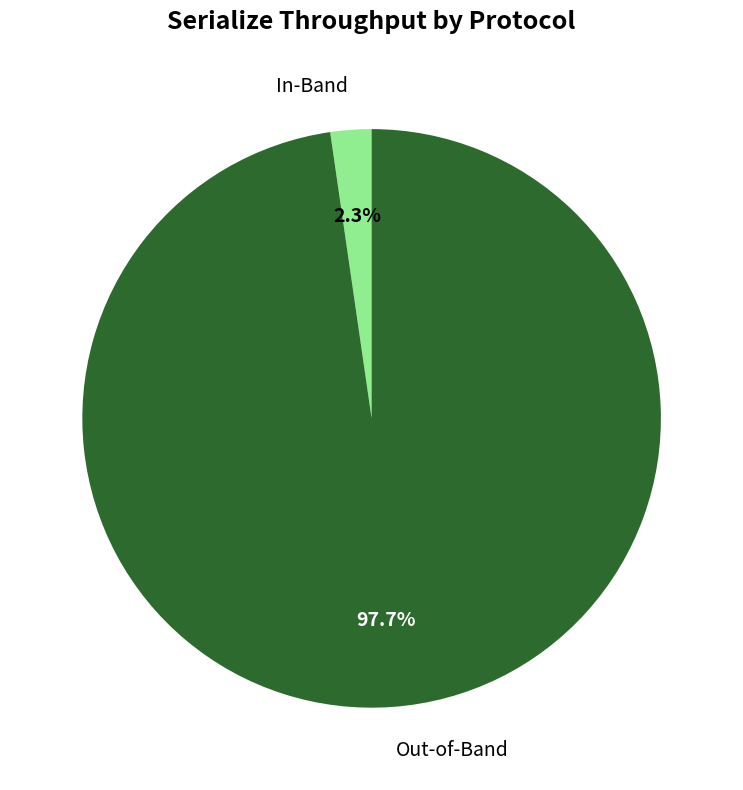

Does any single category account for the majority?

Yes